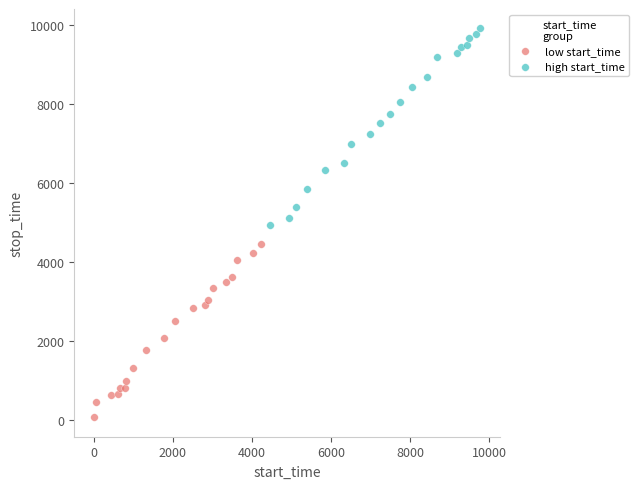

Which series has the largest Y range (max minus min)?

high start_time